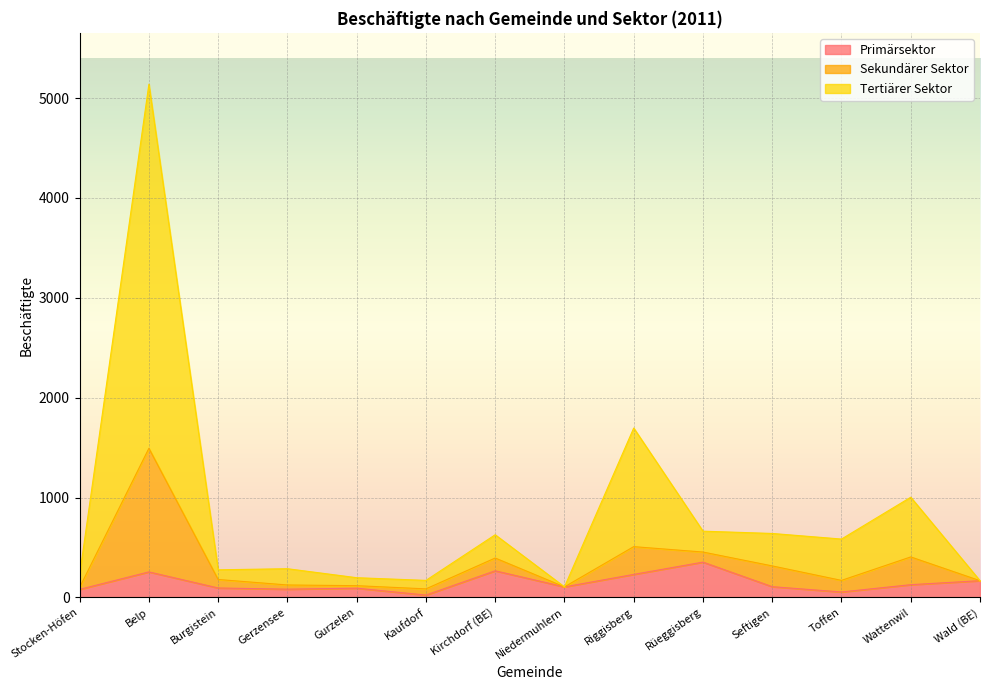

The value of Primärsektor at Kirchdorf (BE) is 266. True or false?

True